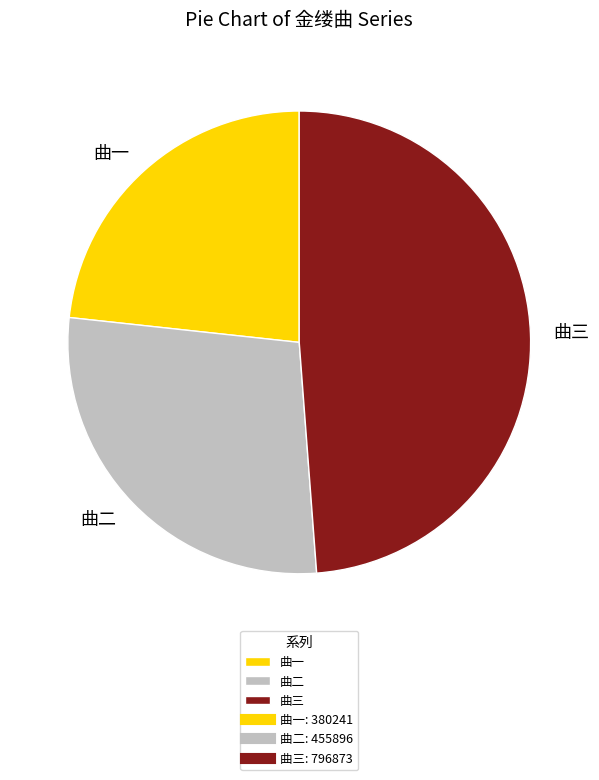

Do 曲一 and 曲二 together represent more than half of the pie?

Yes